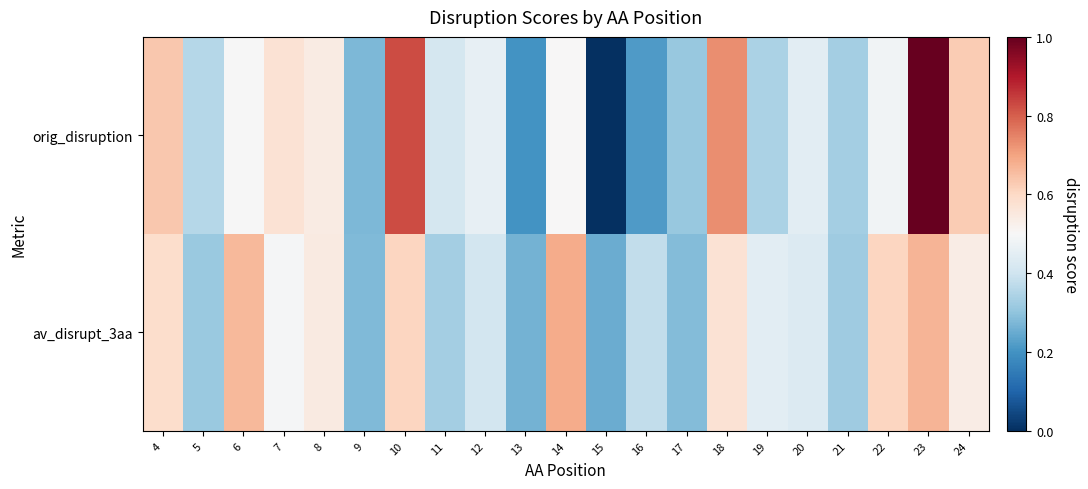

What is the greatest value displayed?

1.0